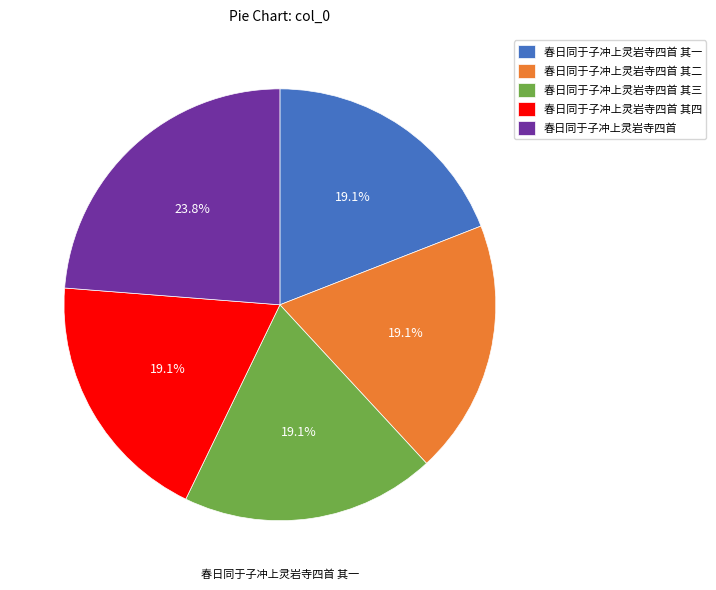

Is there any slice that represents more than half of the pie?

No